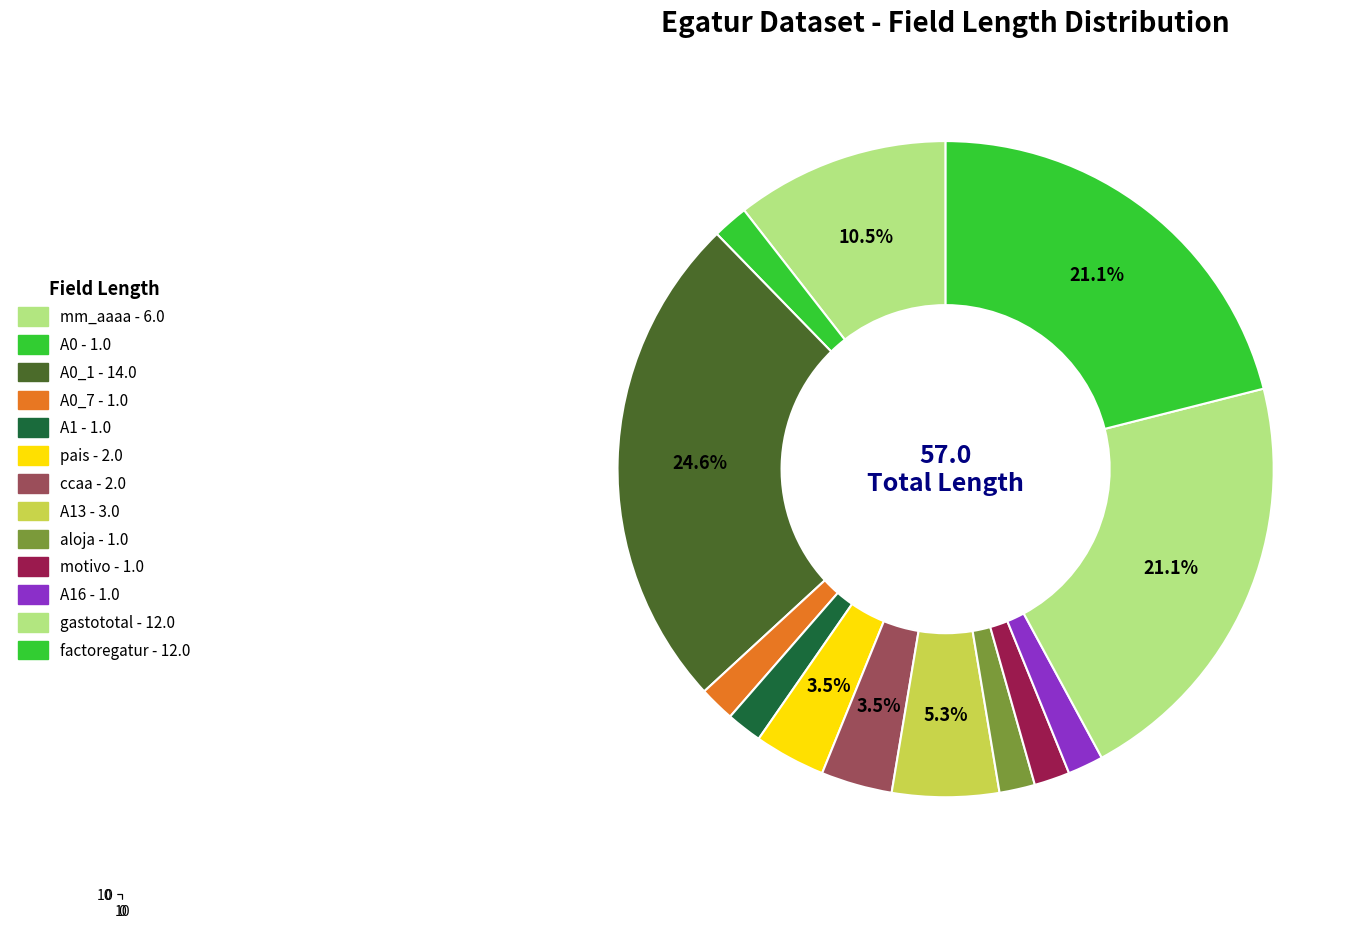

To the nearest percent, what percentage of the pie is A1?

2%